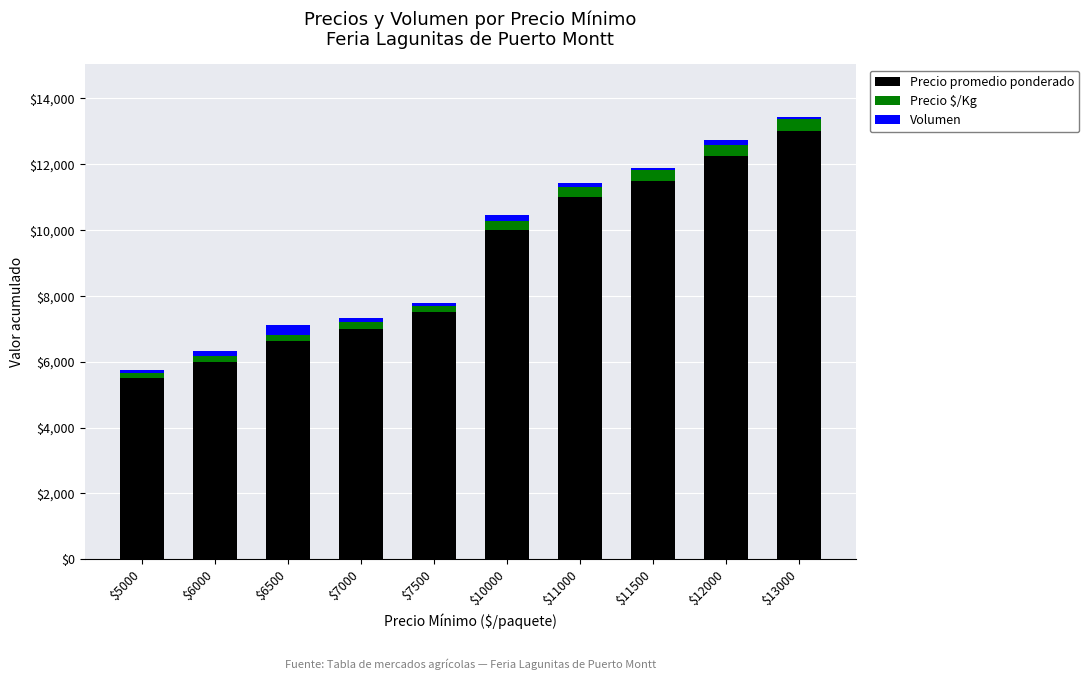

Reading left to right, list the values for the Precio promedio ponderado series.

5500	6000	6625	7000	7500	10000	11000	11500	12250	13000